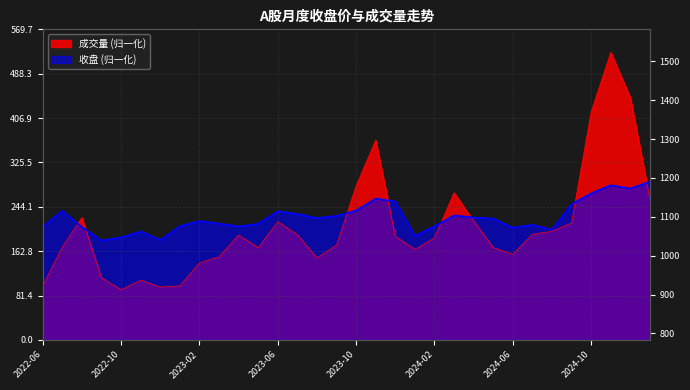

What is the average value of the 收盘 series?

224.9